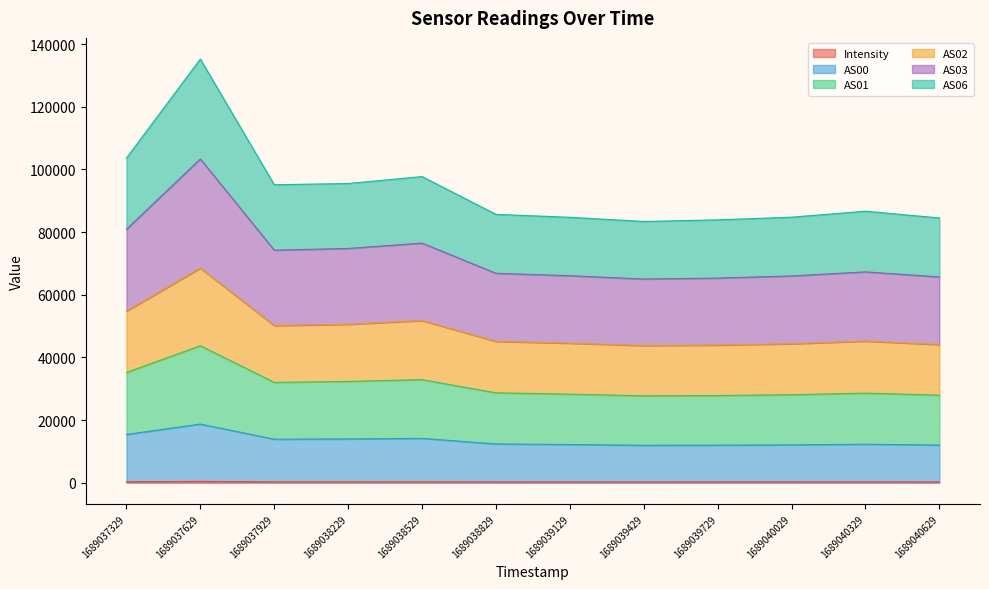

True or false: AS00 and AS02 cross at least once.

False